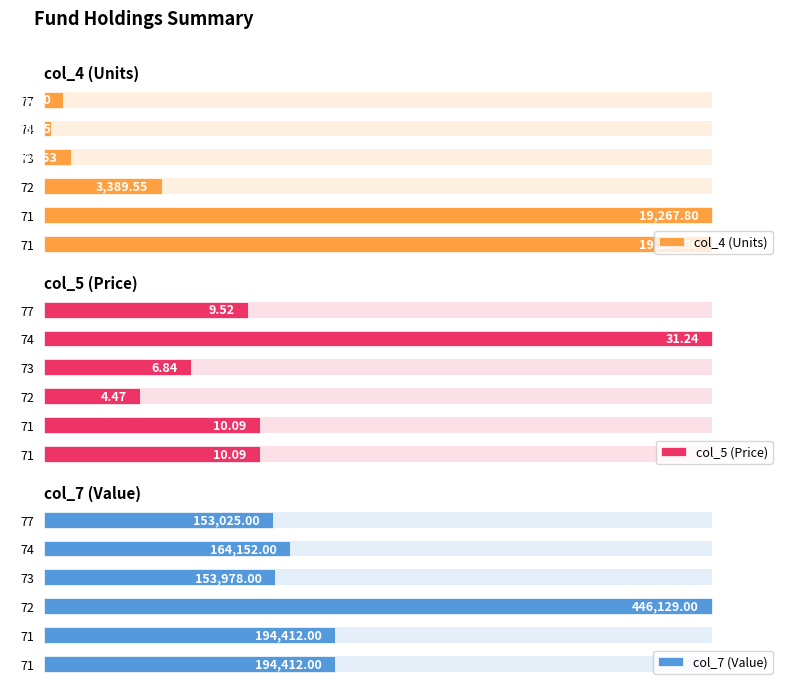

The col_5 (Price) series shows 143.1 at 74. True or false?

False